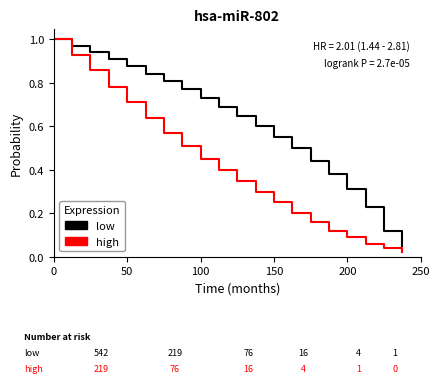

Which series has the largest total across all categories?

low